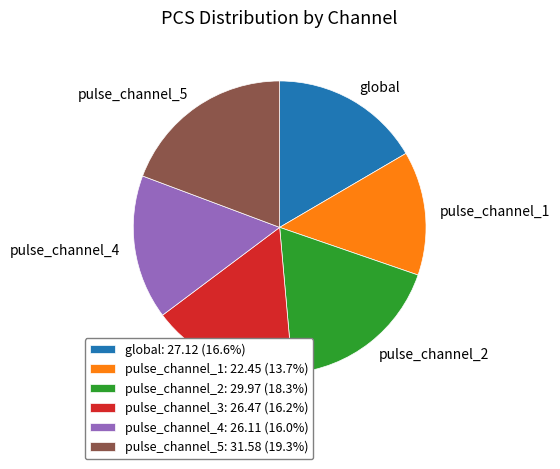

Does any single category account for the majority?

No